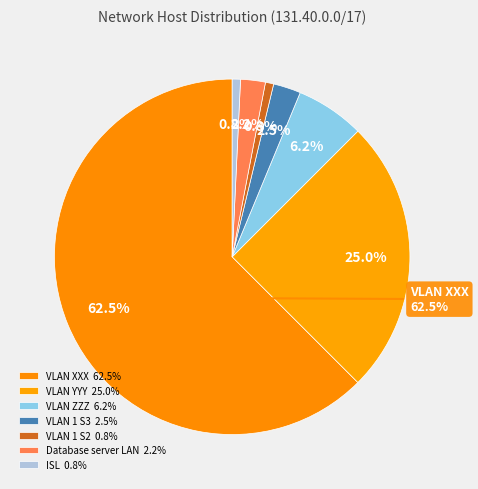

Is it true that VLAN ZZZ is 6% of the pie?

True